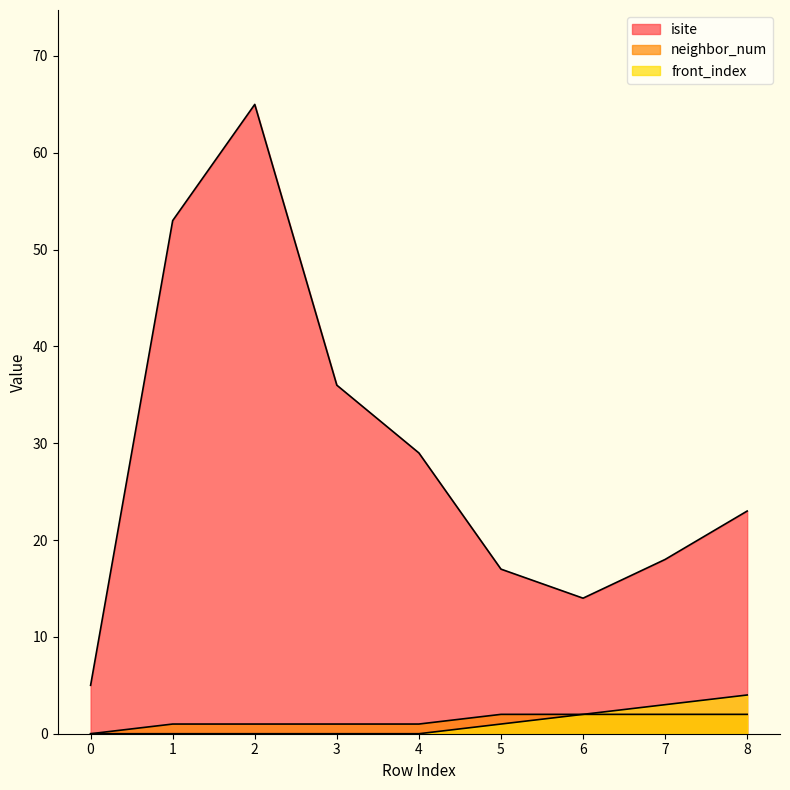

Reading left to right, transcribe all the data shown in this chart.

isite: 5	53	65	36	29	17	14	18	23
neighbor_num: 0	1	1	1	1	2	2	2	2
front_index: 0	0	0	0	0	1	2	3	4